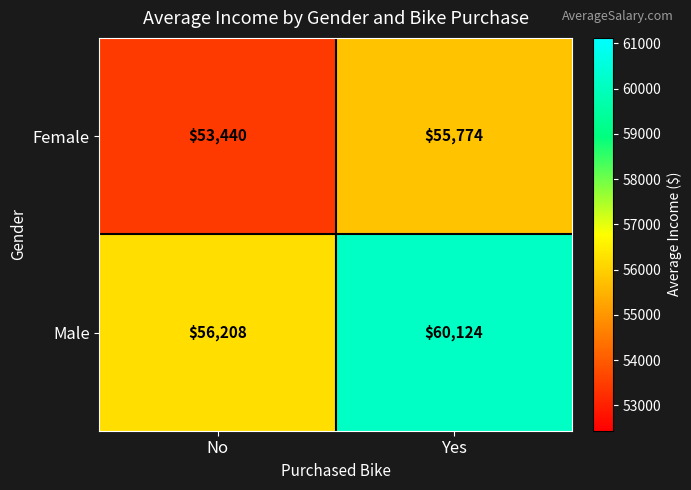

Reading right to left, what are all the values shown in this chart?

Female: Yes=55774	No=53440
Male: Yes=60124	No=56208